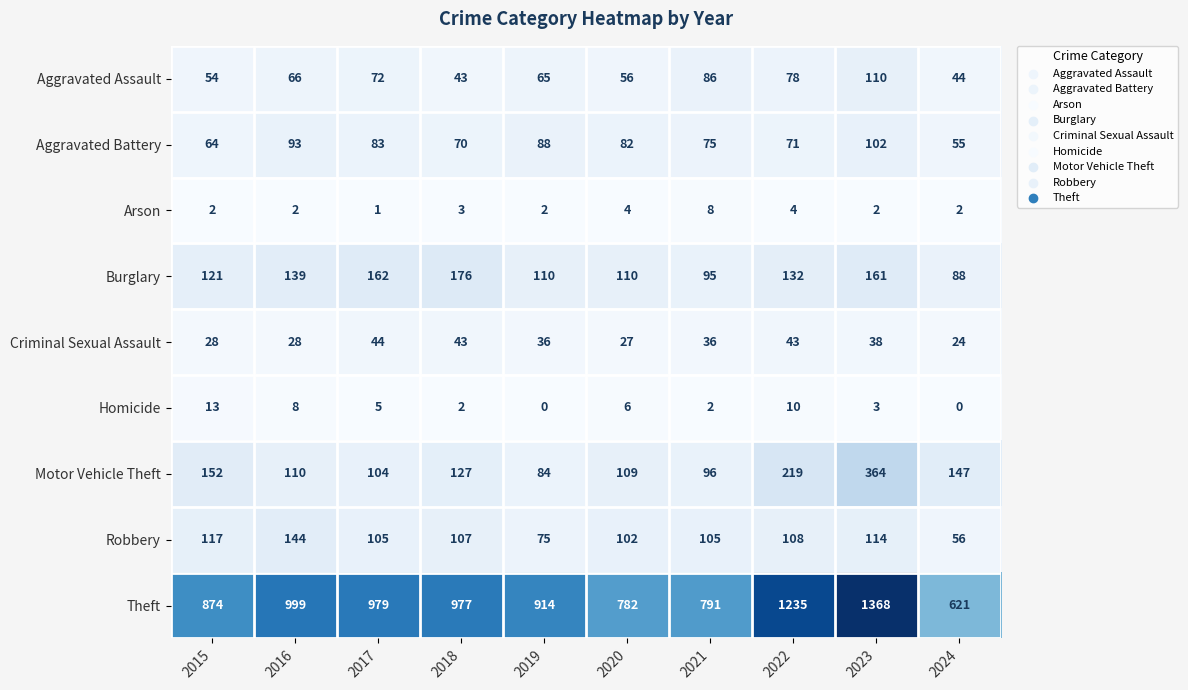

List the series in order of their peak value, highest first.

Theft, Motor Vehicle Theft, Burglary, Robbery, Aggravated Assault, Aggravated Battery, Criminal Sexual Assault, Homicide, Arson